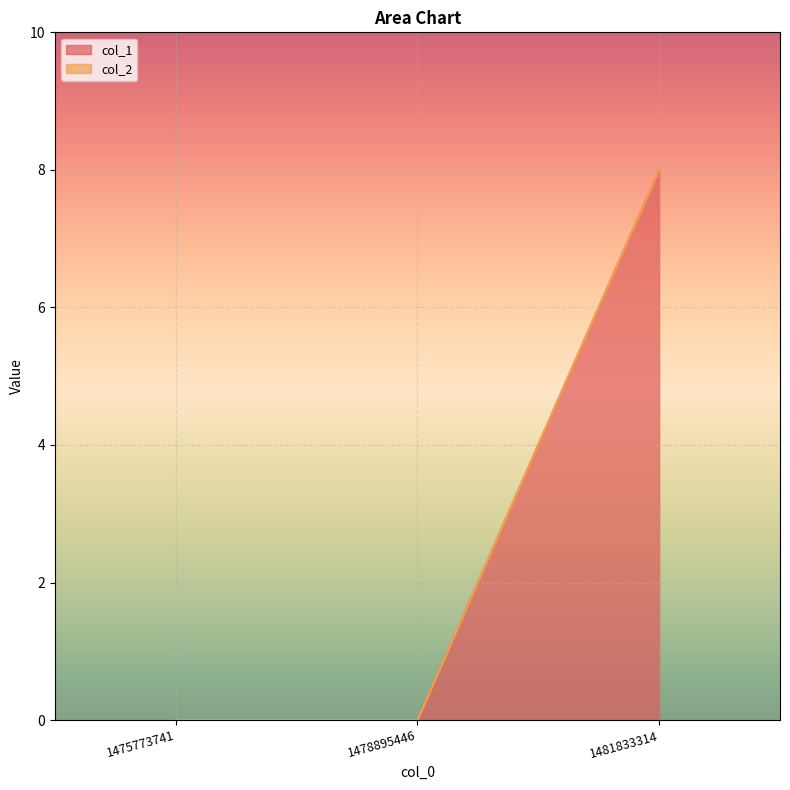

Which category has the highest value in the col_1 series?

1481833314